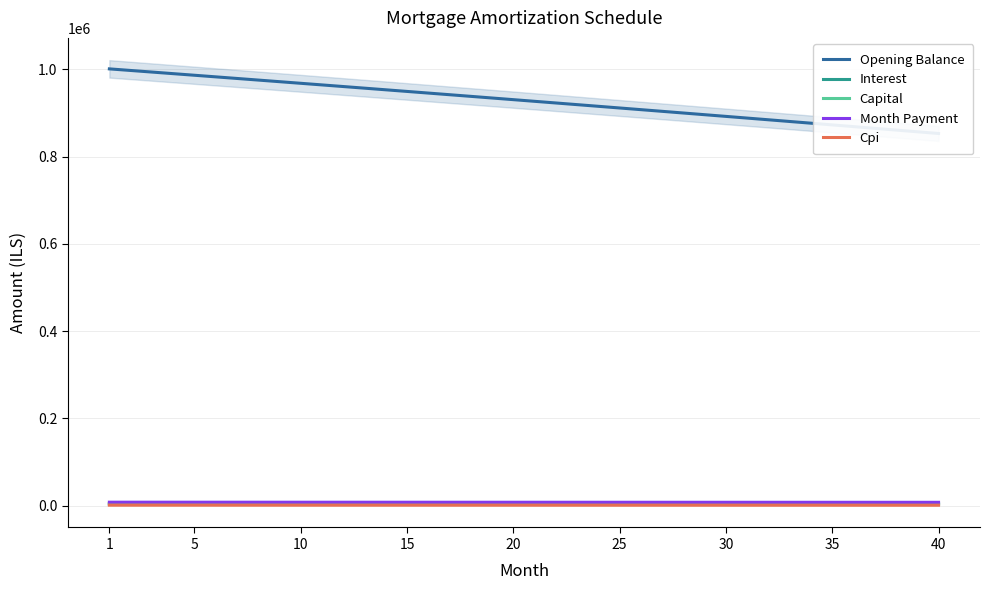

At which category does the chart reach its minimum across all series?

40